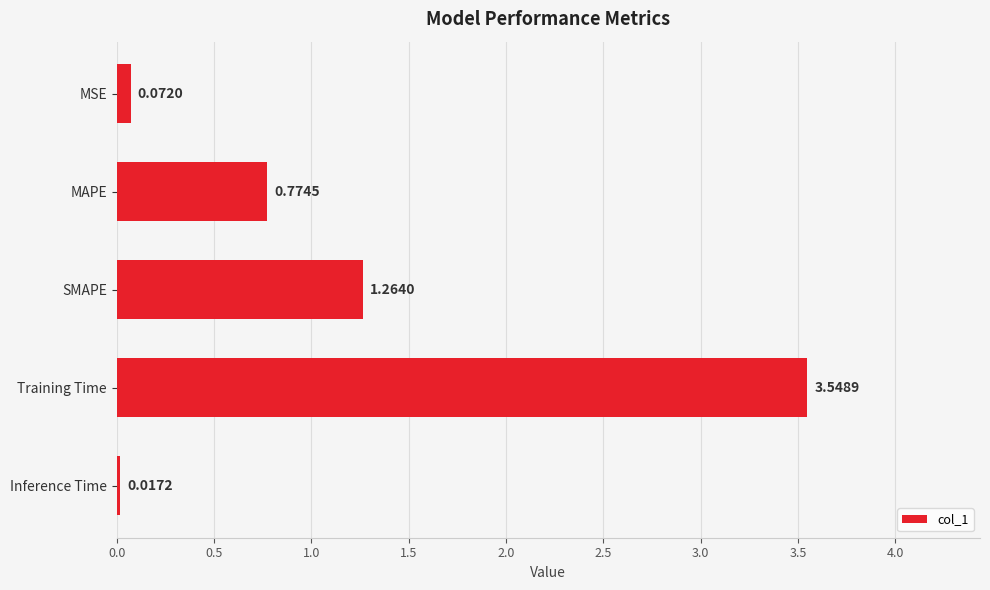

What is the label of the 5th bar from the top?

Inference Time